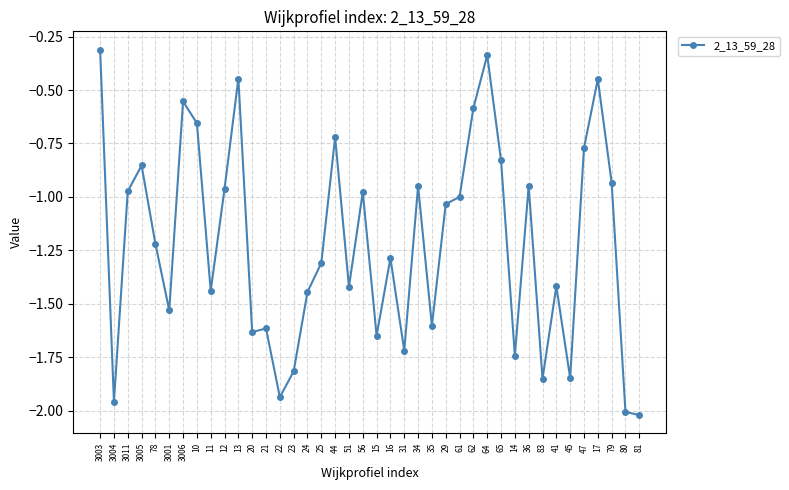

True or false: there are more than 2 points higher than both neighbors.

True